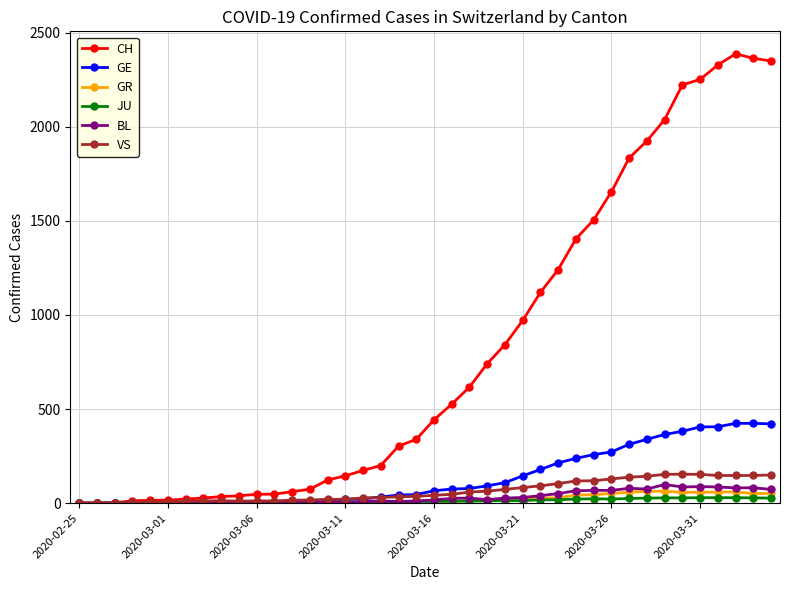

What is the maximum value shown in the chart?

2387